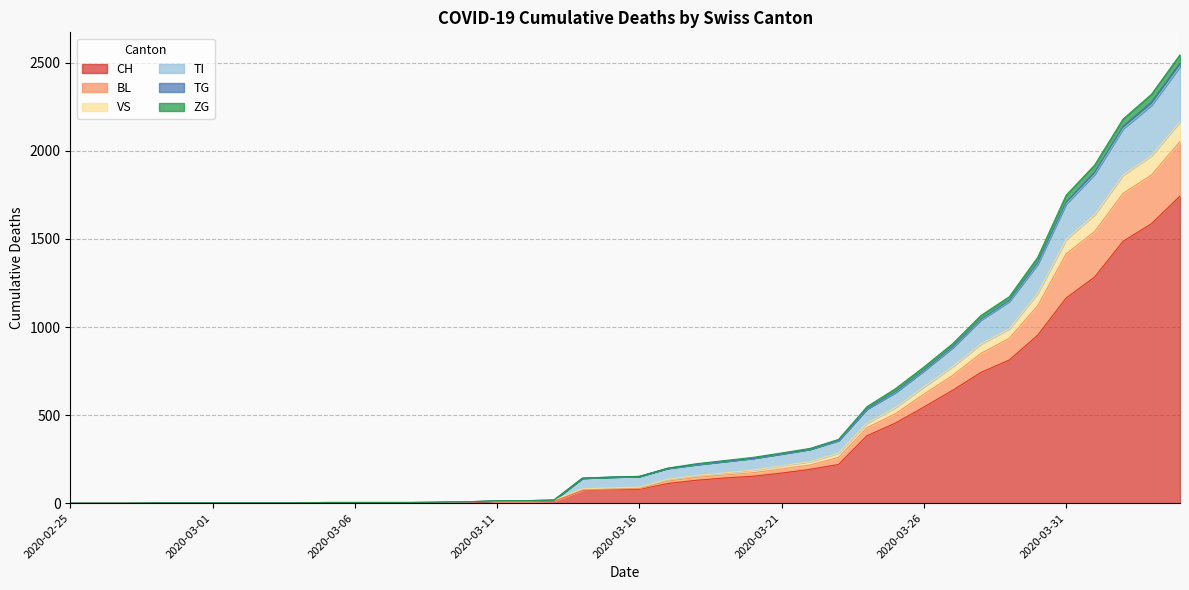

What is the value of the TI point at the 36th from the left?

1699